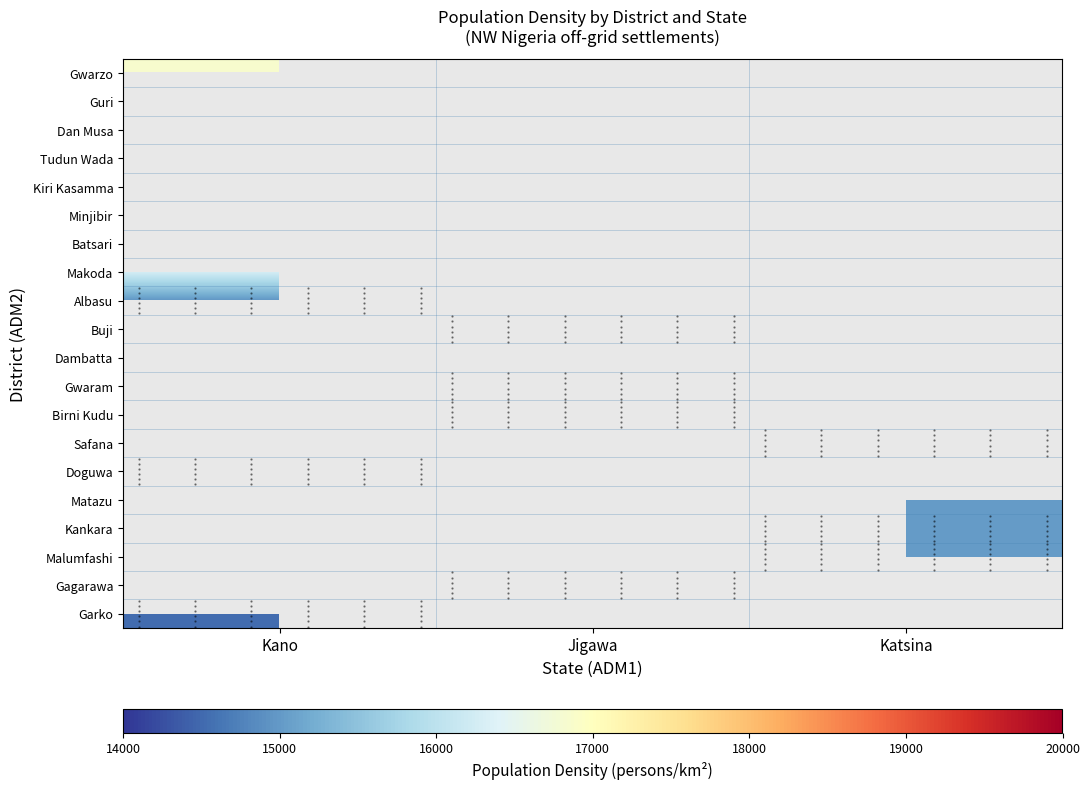

Between Kano and Katsina, which is larger?

Katsina